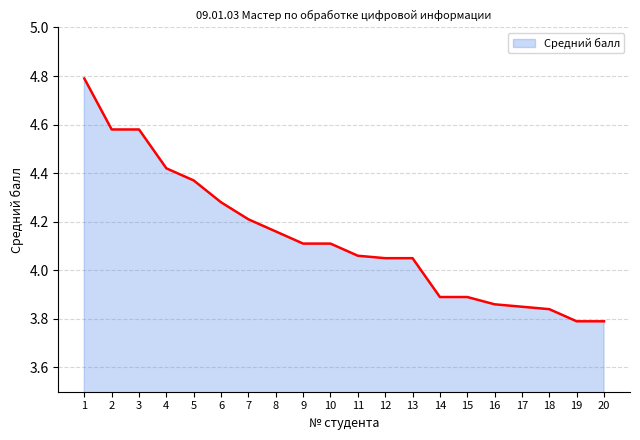

Between 14 and 4, which is larger?

4